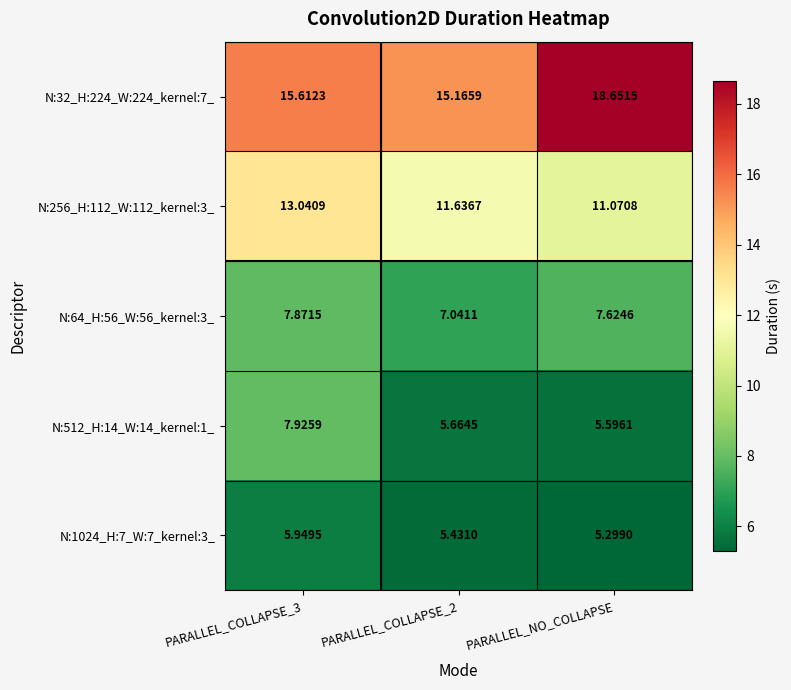

At which category does the chart reach its peak across all series?

PARALLEL_NO_COLLAPSE